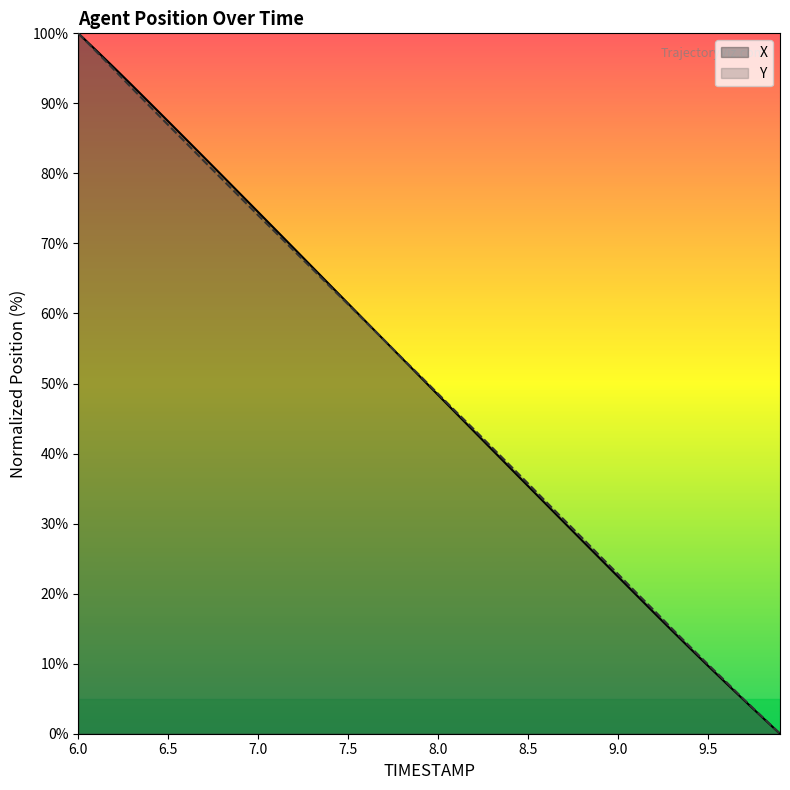

Which has a higher value, 9.5 or 7.3?

7.3